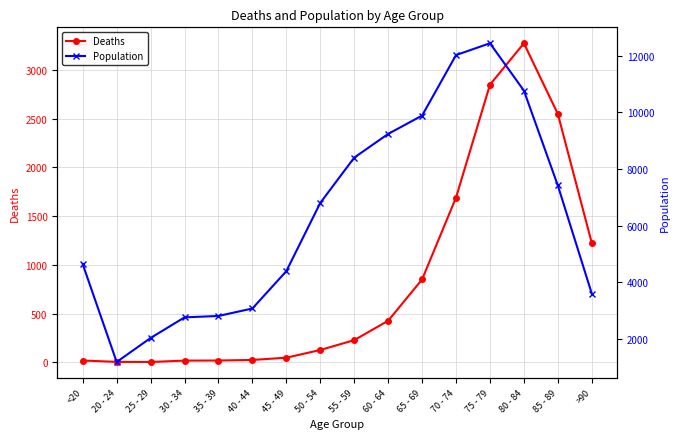

What is the difference between the highest and lowest values at 60 - 64?

8810